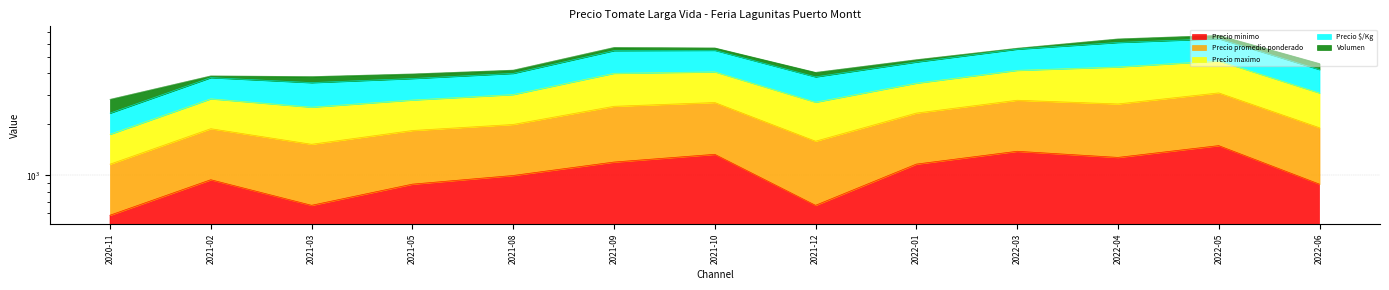

The Precio maximo series shows 6704 at 2022-05. True or false?

True